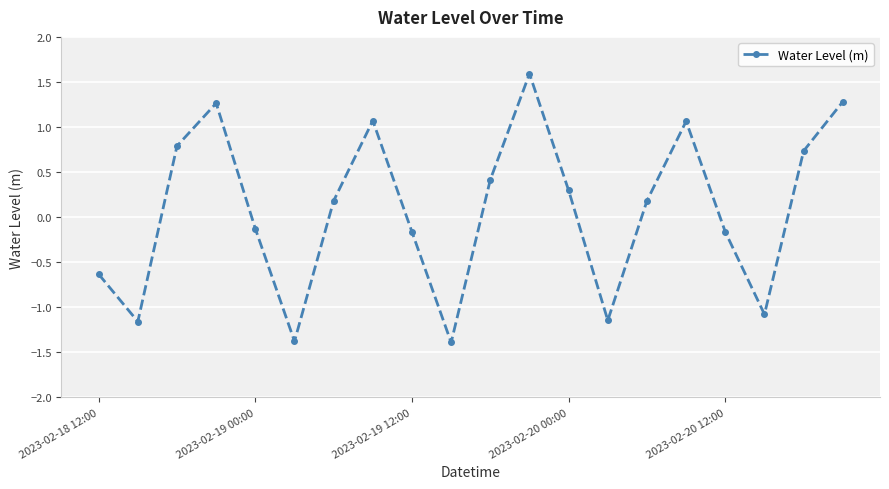

What is the smallest value displayed?

-1.4